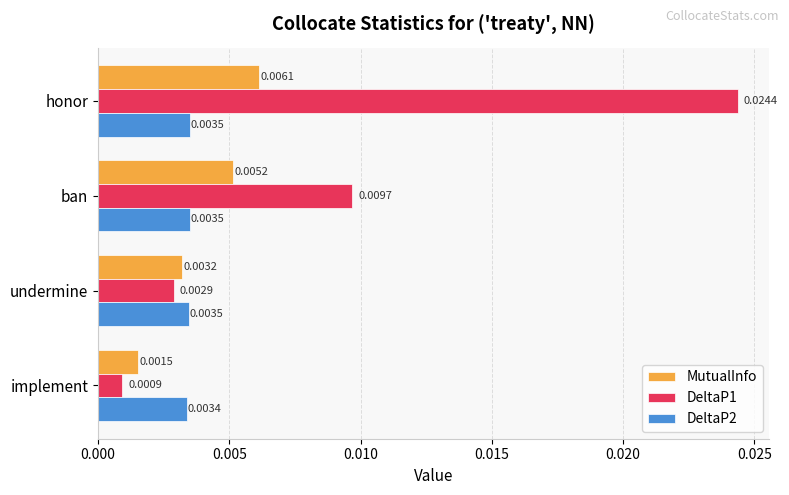

At which label is DeltaP2 closest to 0?

implement